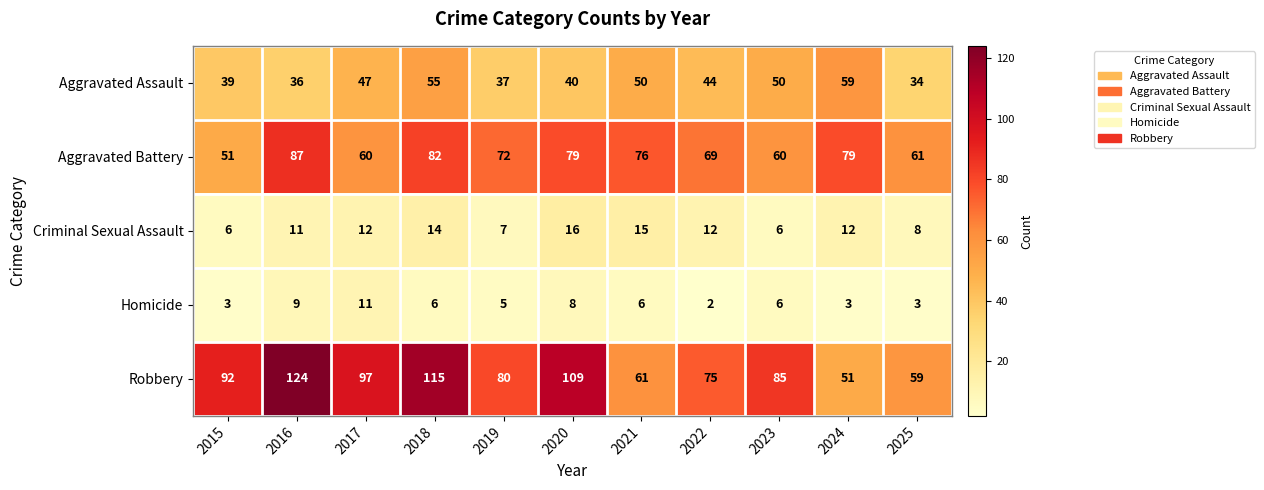

What is the total value across all series at 2017?

227